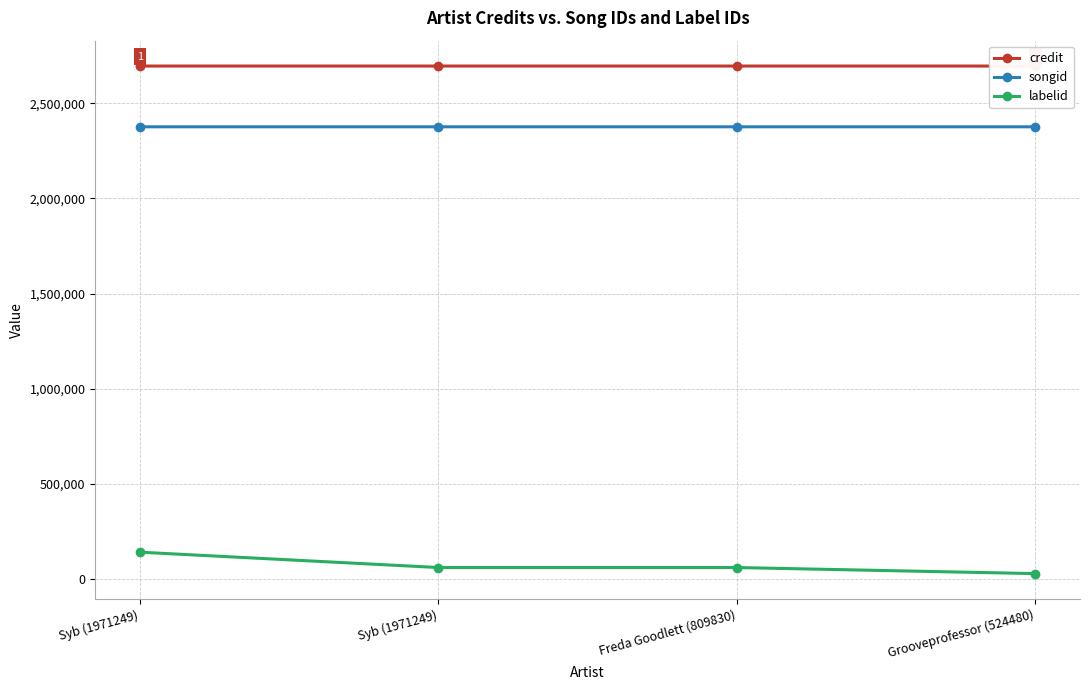

Which series changed the most between Syb (1971249) and Grooveprofessor (524480)?

labelid